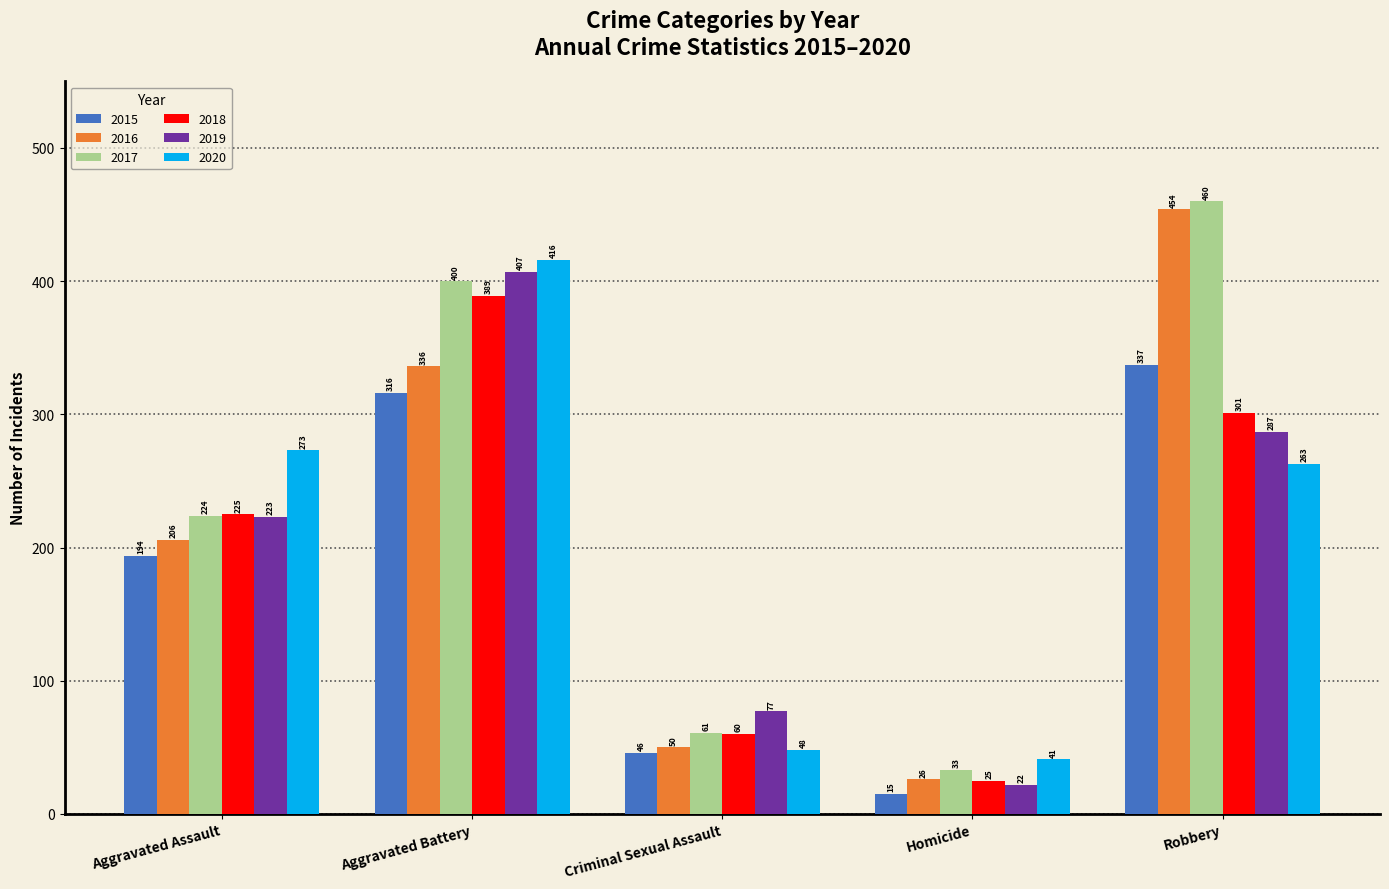

Reading left to right, transcribe all the data shown in this chart.

2015: Aggravated Assault=194	Aggravated Battery=316	Criminal Sexual Assault=46	Homicide=15	Robbery=337
2016: Aggravated Assault=206	Aggravated Battery=336	Criminal Sexual Assault=50	Homicide=26	Robbery=454
2017: Aggravated Assault=224	Aggravated Battery=400	Criminal Sexual Assault=61	Homicide=33	Robbery=460
2018: Aggravated Assault=225	Aggravated Battery=389	Criminal Sexual Assault=60	Homicide=25	Robbery=301
2019: Aggravated Assault=223	Aggravated Battery=407	Criminal Sexual Assault=77	Homicide=22	Robbery=287
2020: Aggravated Assault=273	Aggravated Battery=416	Criminal Sexual Assault=48	Homicide=41	Robbery=263